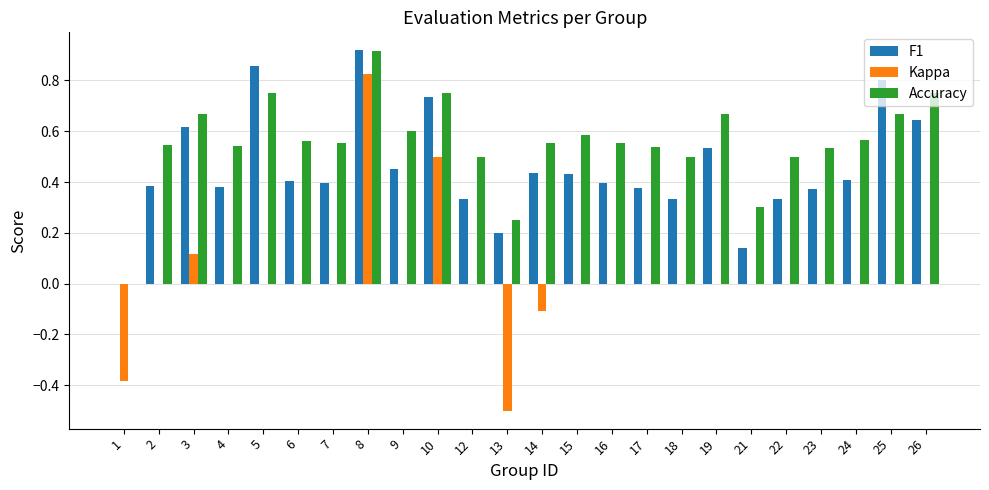

Which series has the largest range (max minus min)?

Kappa